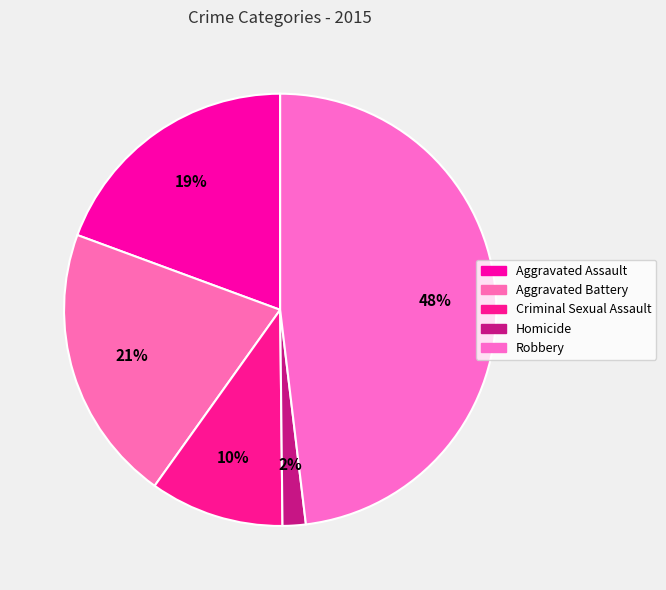

Is the sum of Criminal Sexual Assault and Aggravated Battery greater than half?

No